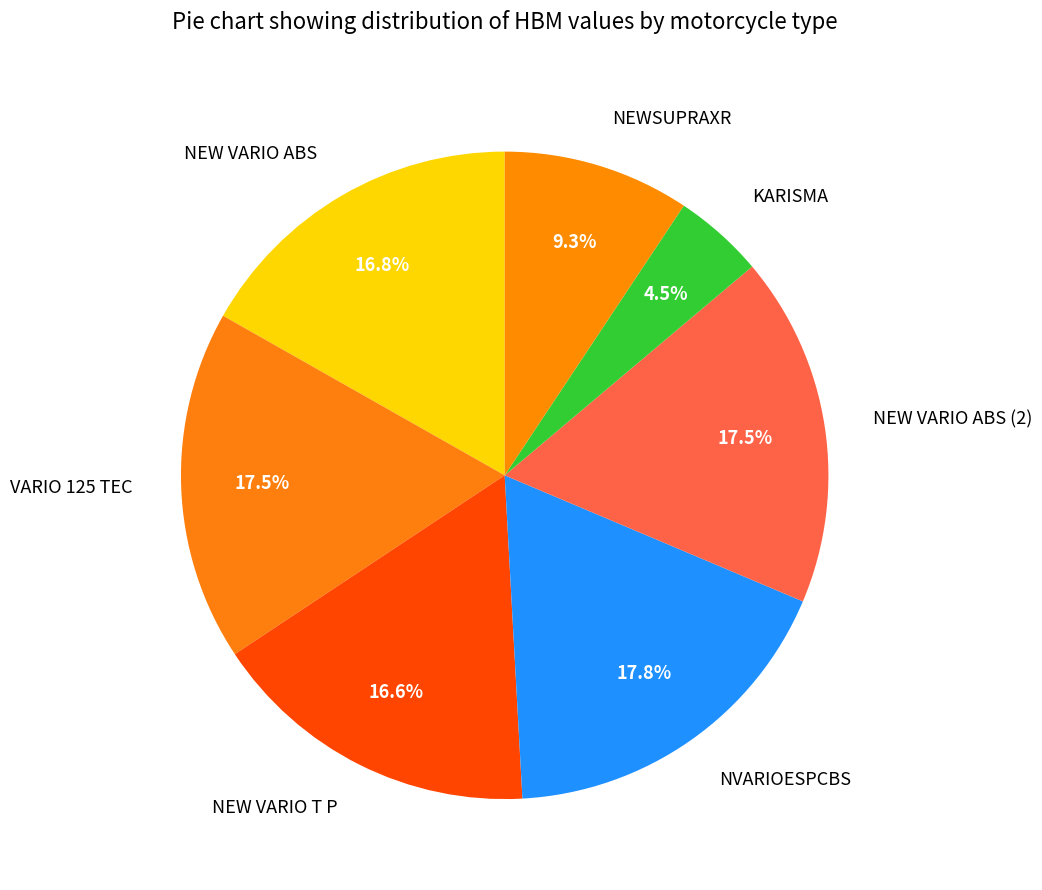

To the nearest percent, what is the difference between the largest and smallest slice percentages?

13%